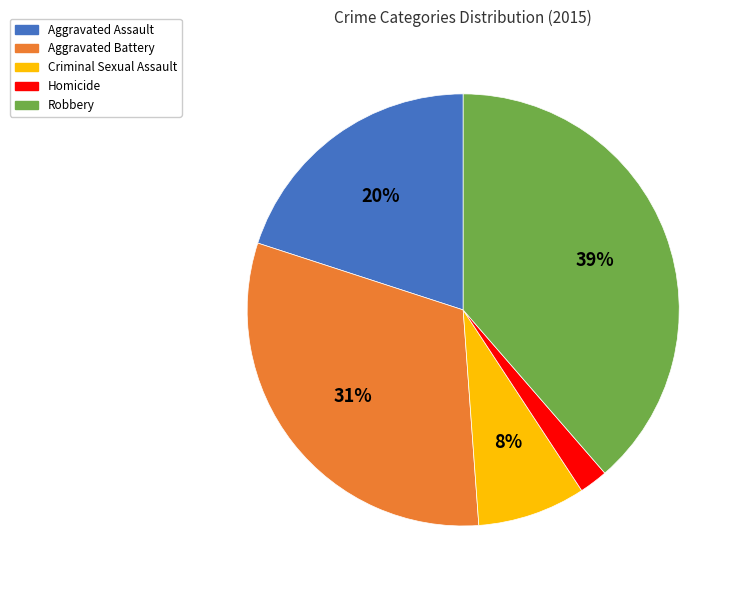

Count the number of slices in the pie.

5